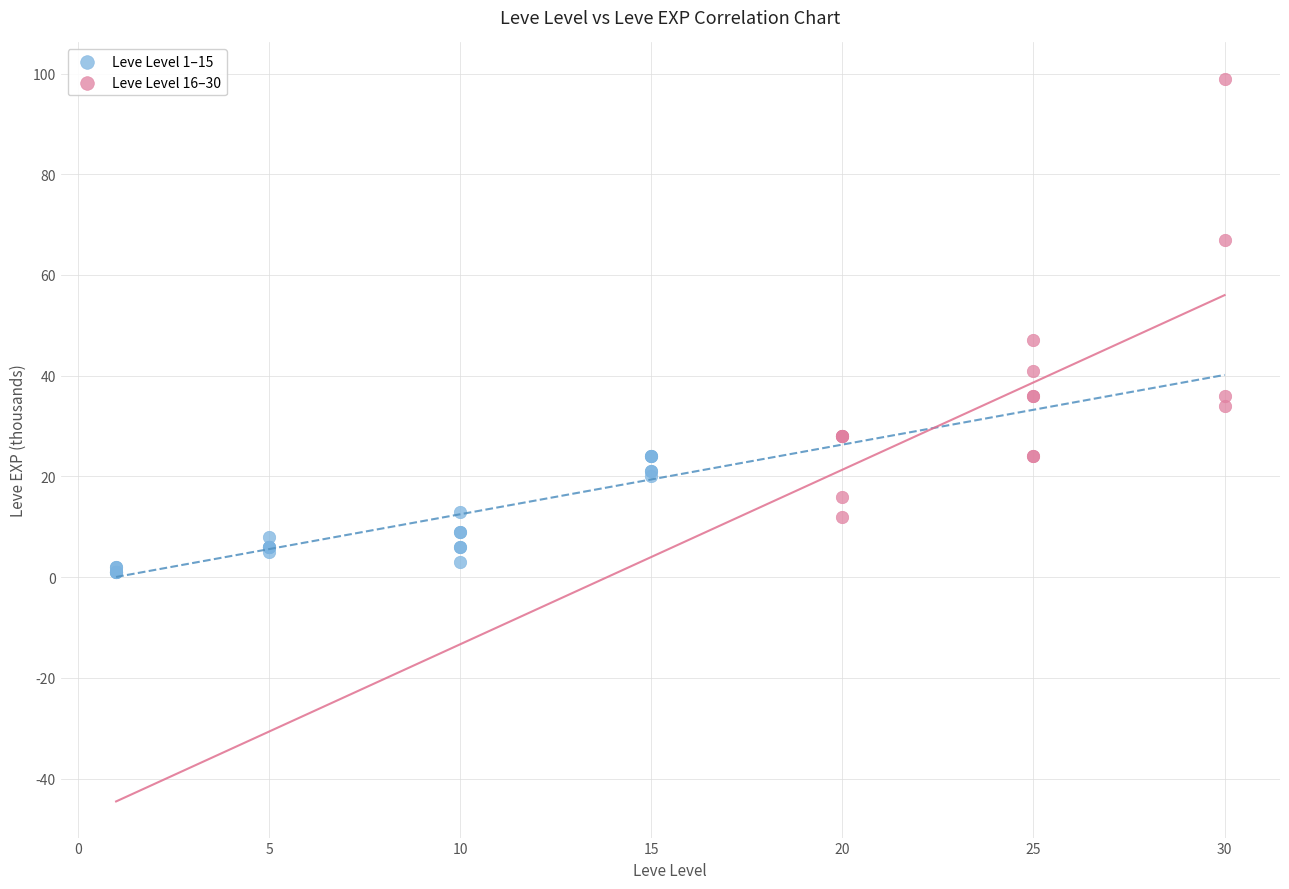

Which series contains the lowest Y value?

Leve Level 1–15